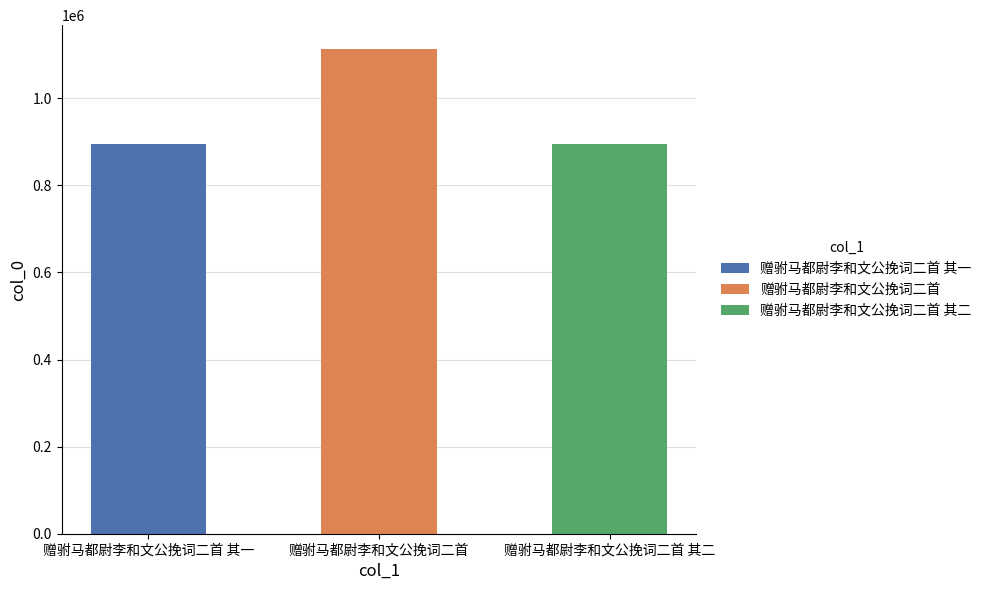

How many data points are less than 894391?

1